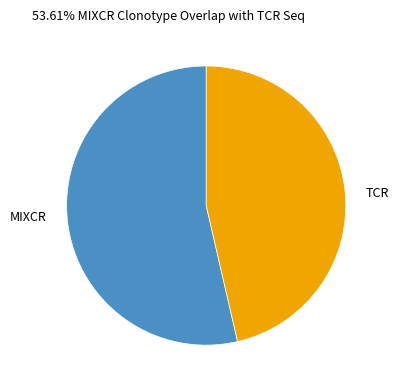

Is the sum of MIXCR and TCR greater than half?

Yes